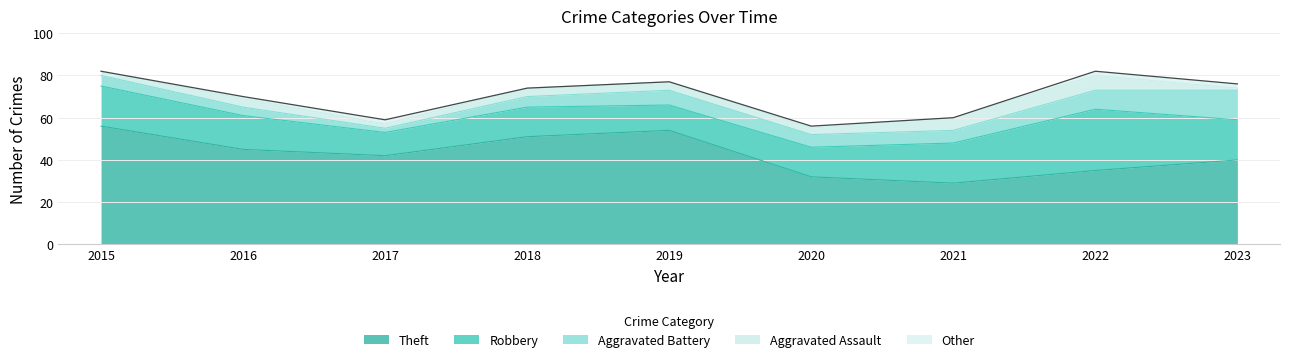

At which label does Theft reach its peak?

2015